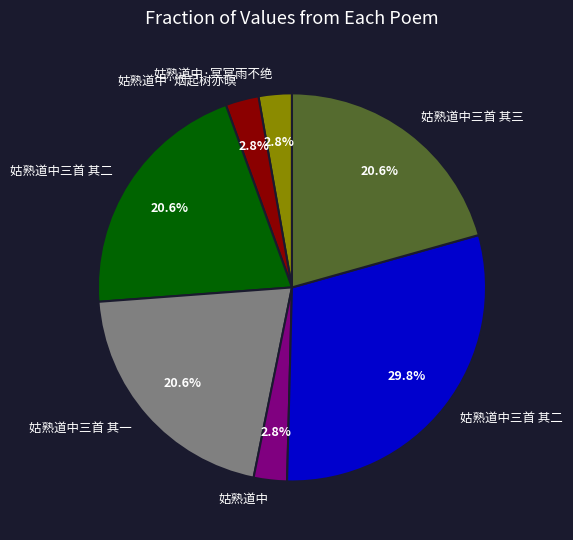

To the nearest percent, what is the average slice percentage?

14%